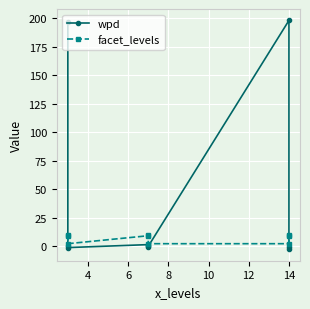

In facet_levels, how many points are lower than both neighbors (excluding endpoints)?

1